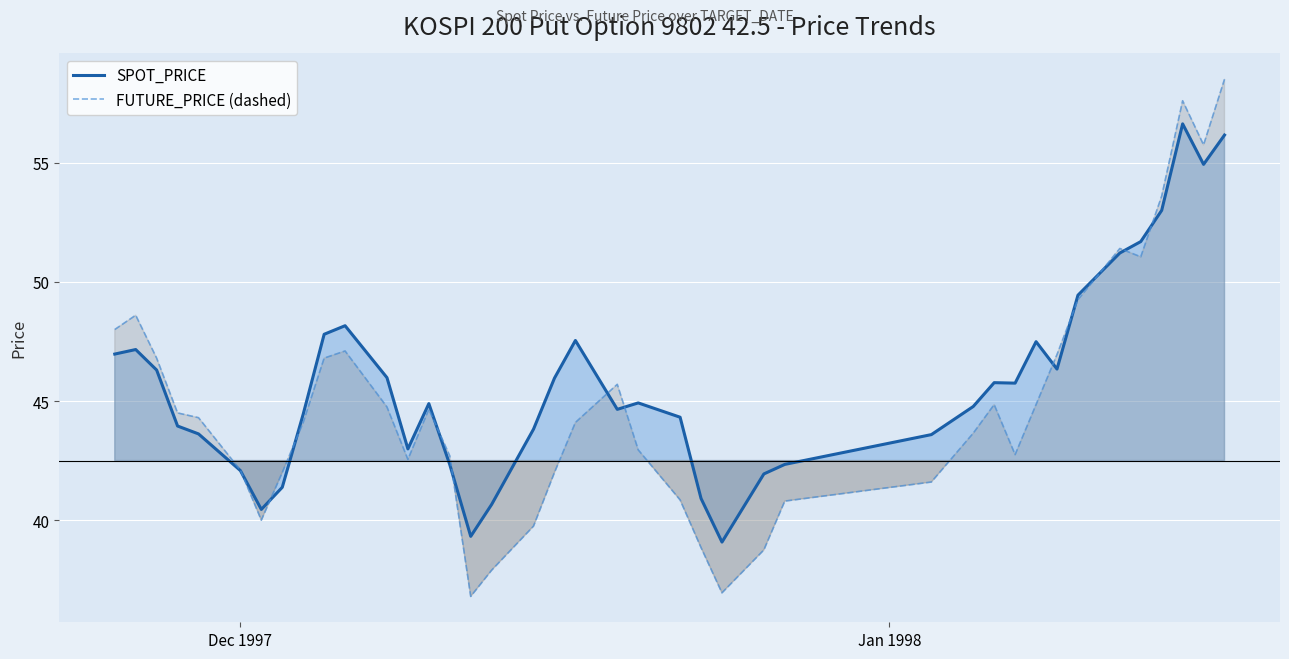

In SPOT_PRICE, how many points are lower than both neighbors (excluding endpoints)?

8